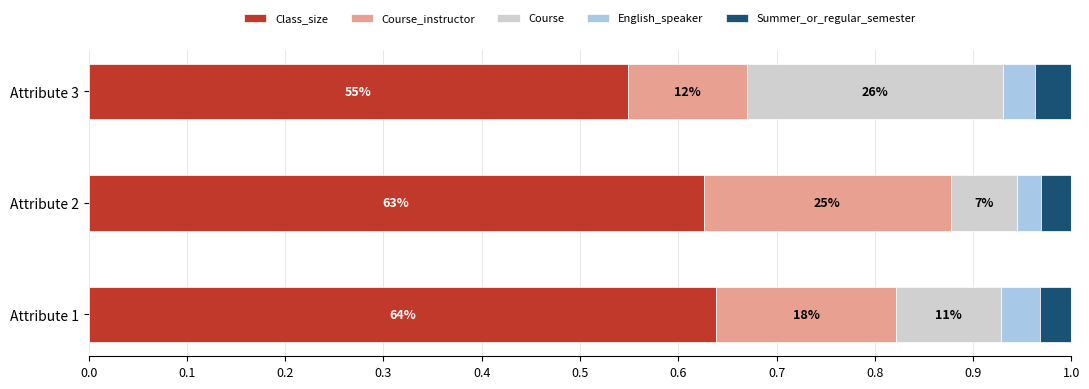

What are all the series names shown in the legend?

Class_size, Course_instructor, Course, English_speaker, Summer_or_regular_semester